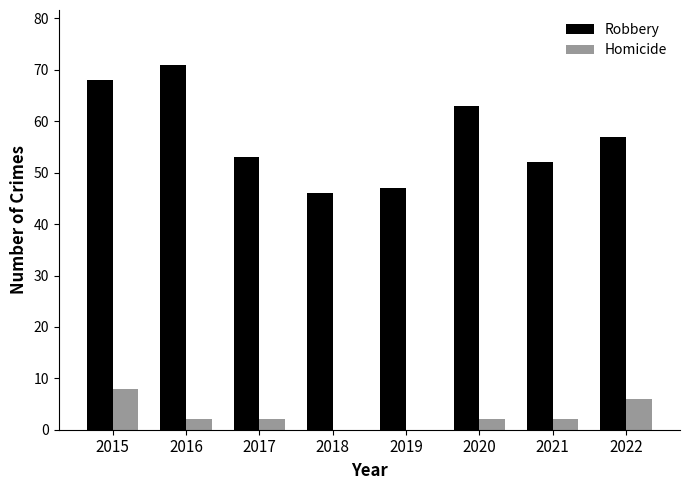

Is it true that Robbery equals 57 at 2022?

True